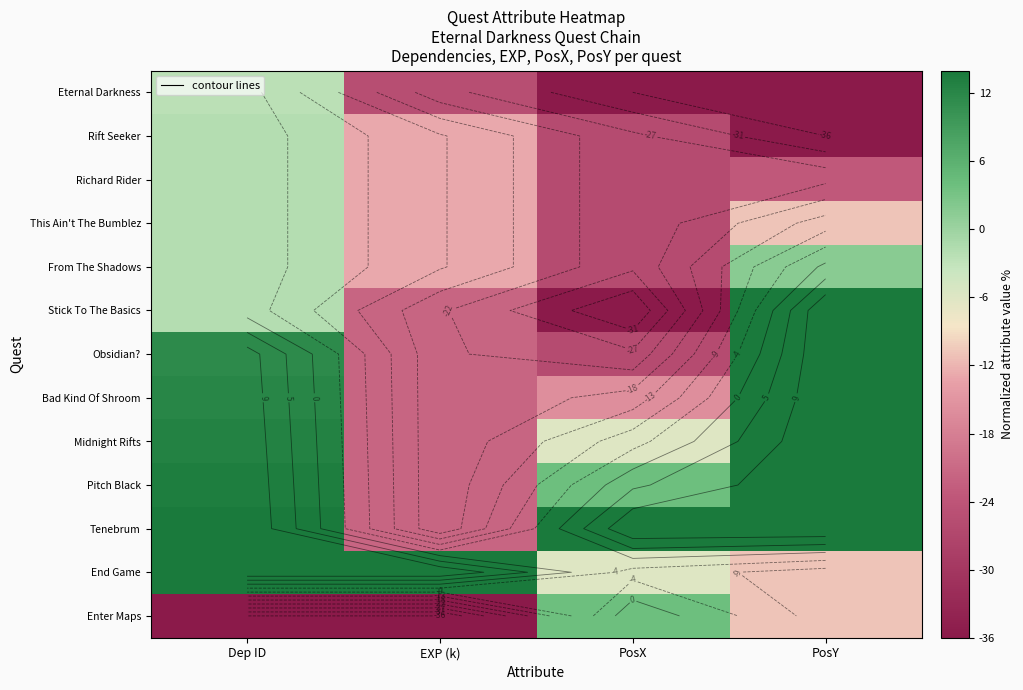

Is it true that Tenebrum equals 20.8 at PosX?

False